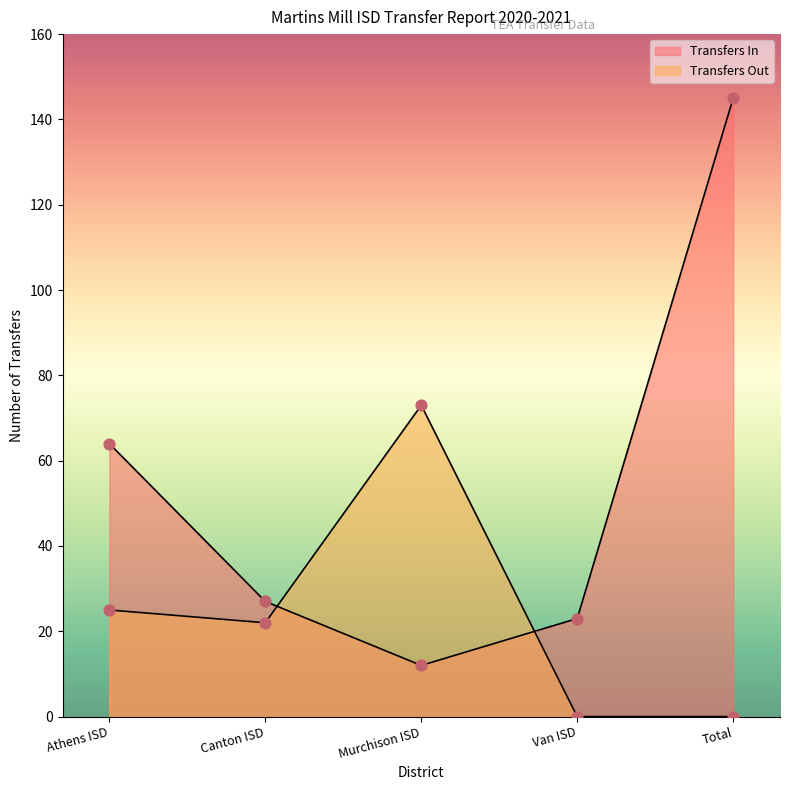

Which series reaches the maximum Y coordinate?

Transfers In